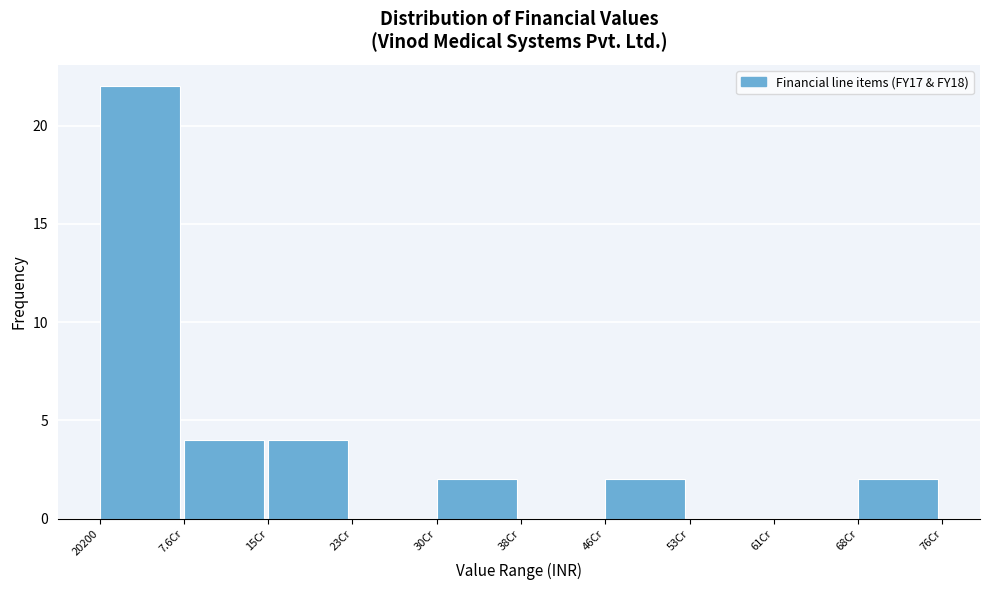

Reading right to left, what are all the values shown in this chart?

68Cr=2	61Cr=0	53Cr=0	46Cr=2	38Cr=0	30Cr=2	23Cr=0	15Cr=4	7.6Cr=4	20200=22